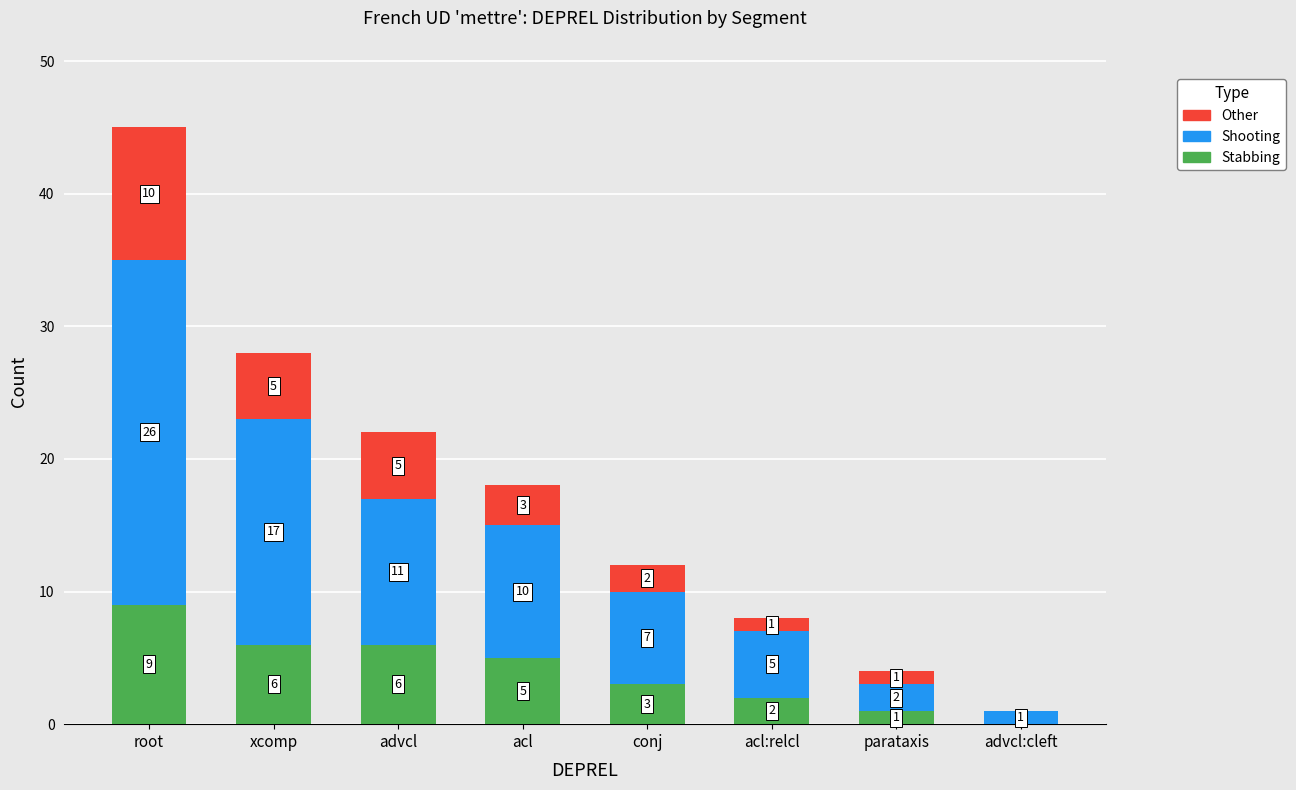

The Stabbing series shows 7 at acl. True or false?

False